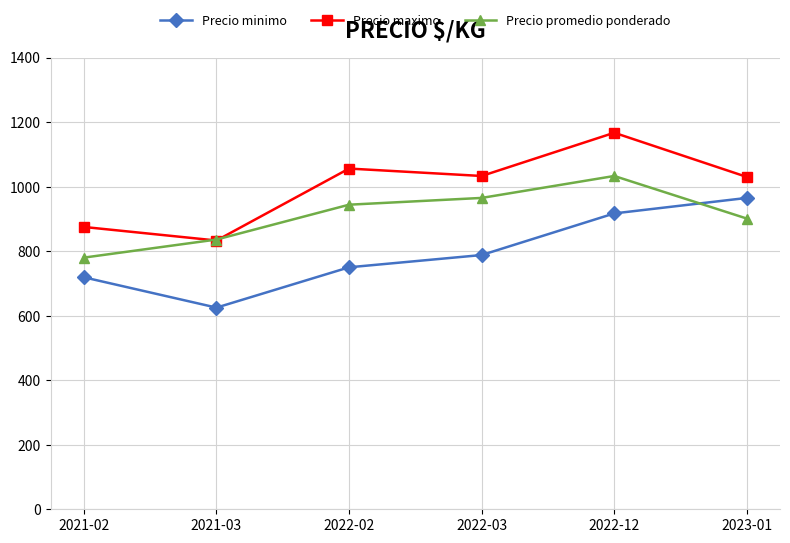

List the series in order of their peak value, lowest first.

Precio minimo, Precio promedio ponderado, Precio maximo